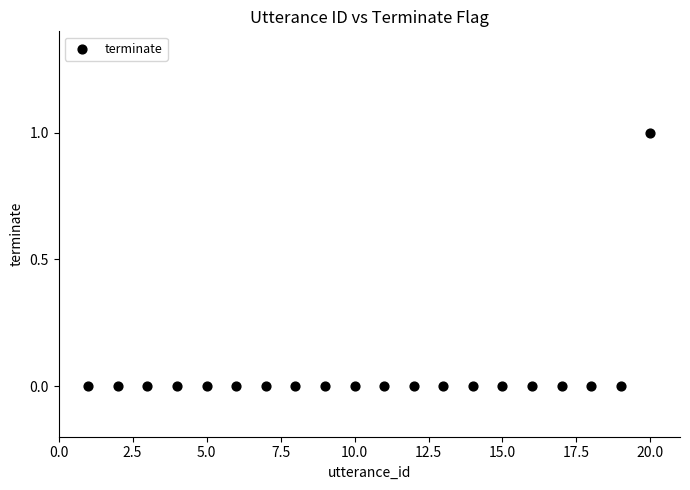

What is the range of X values (max minus min)?

19